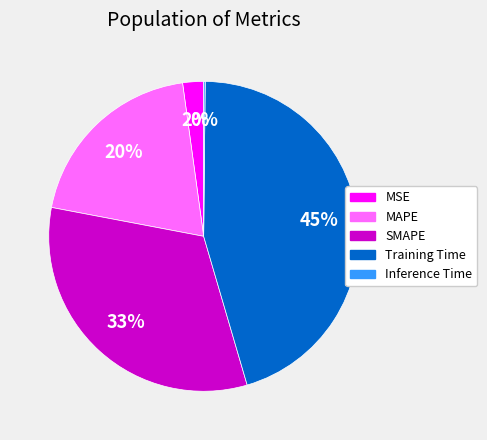

Is the sum of SMAPE and MSE greater than half?

No